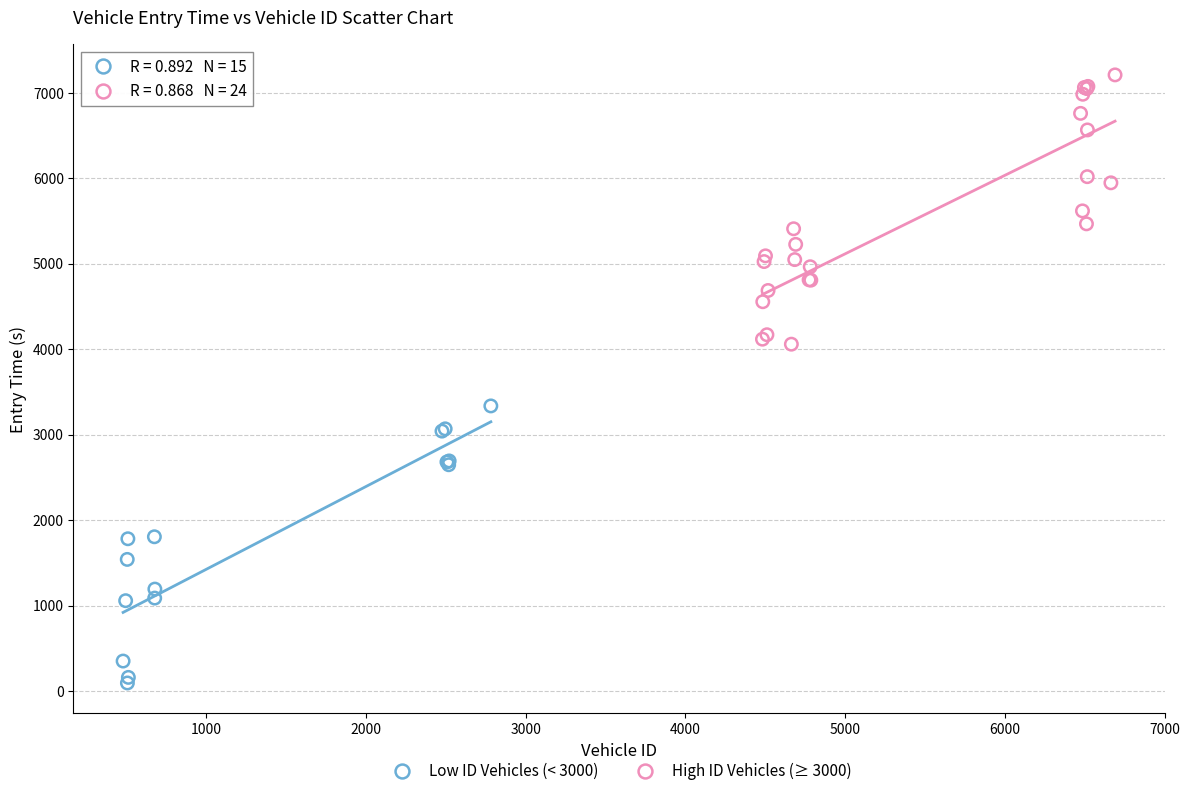

Which series contains the highest Y value?

High ID Vehicles (≥ 3000)